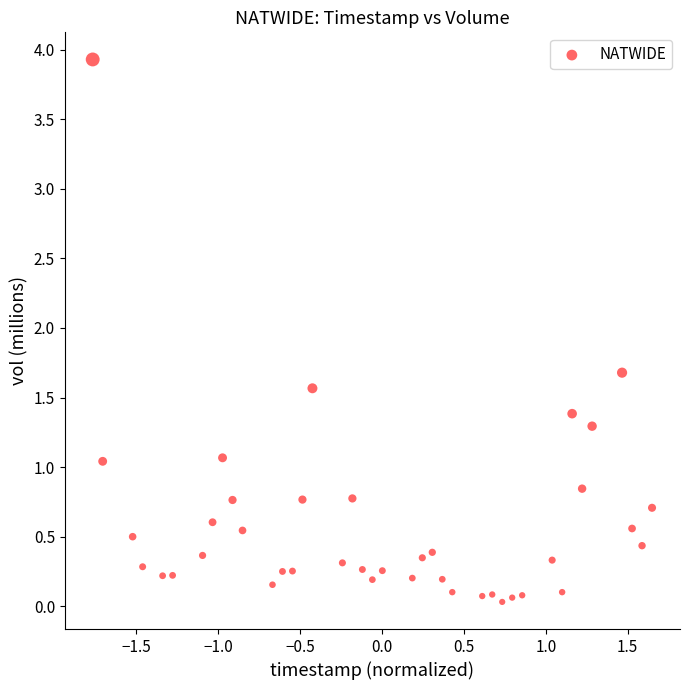

What is the range of Y values (max minus min)?

3.9